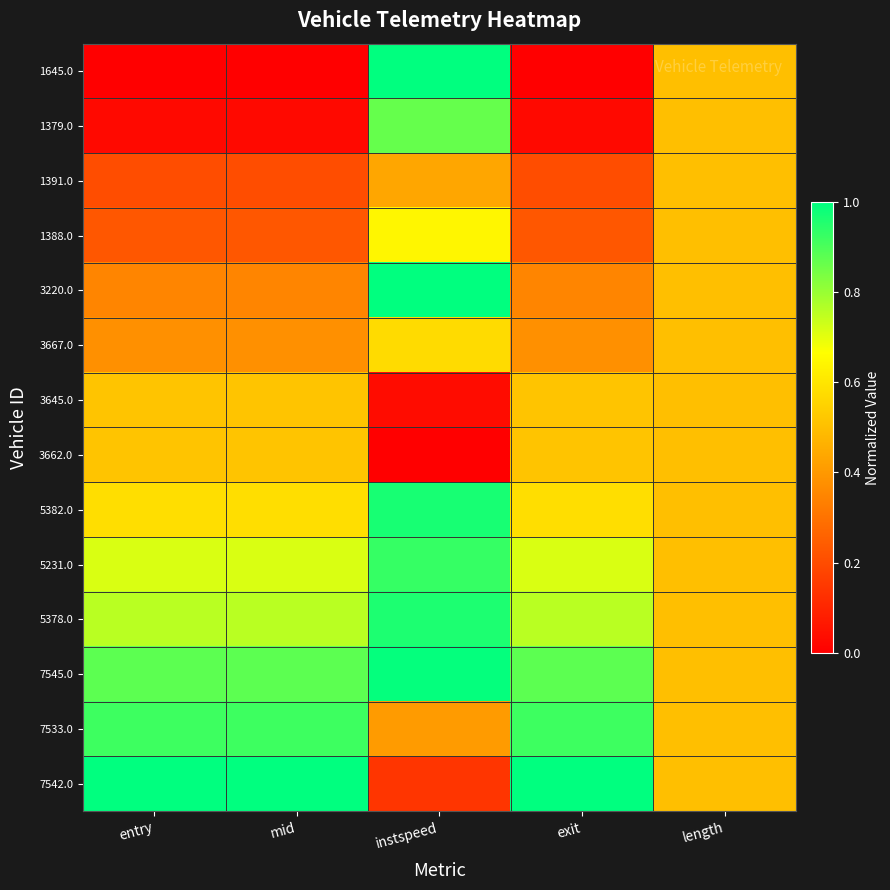

What is the greatest value displayed?

1.0